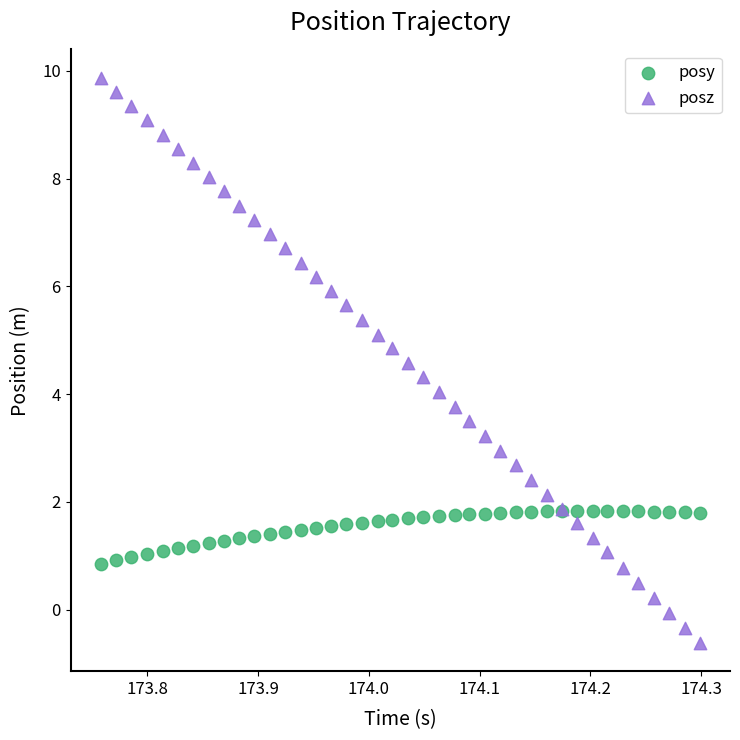

Which series contains the lowest Y value?

posz